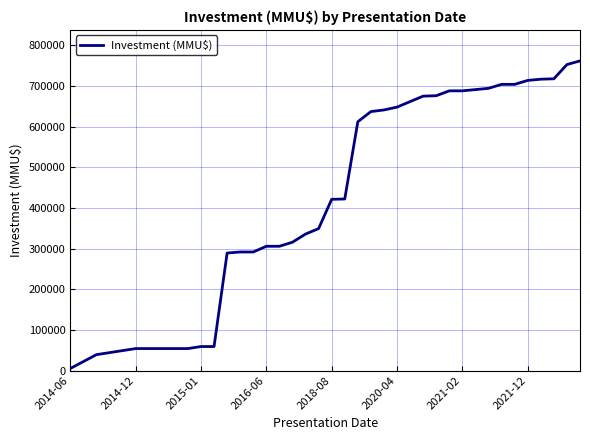

What is the maximum value shown in the chart?

761581